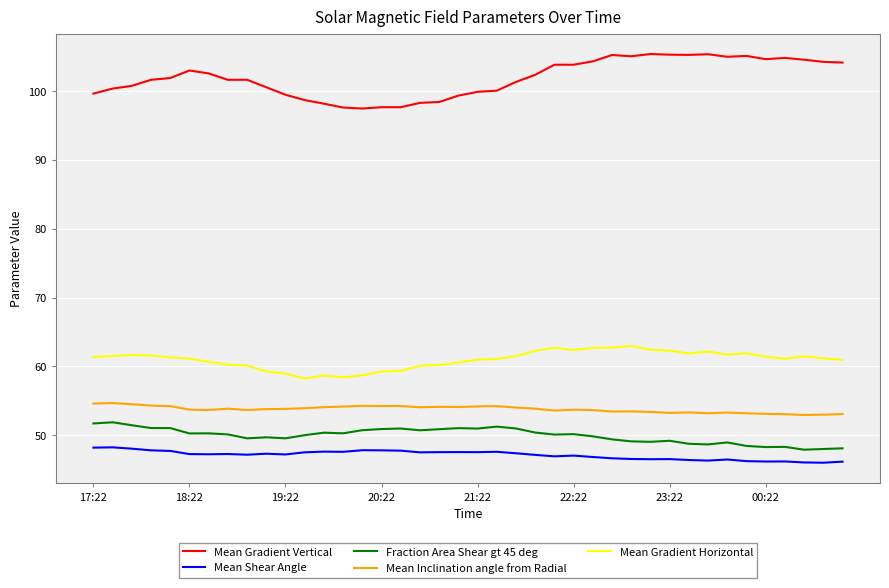

Which series has the largest total across all categories?

Mean Gradient Vertical